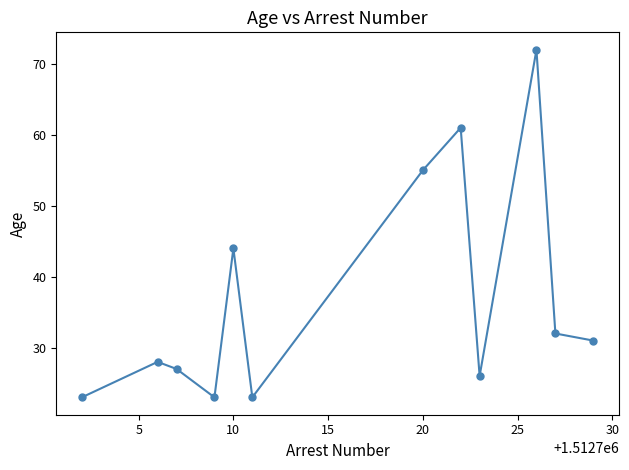

What is the minimum value shown in the chart?

23